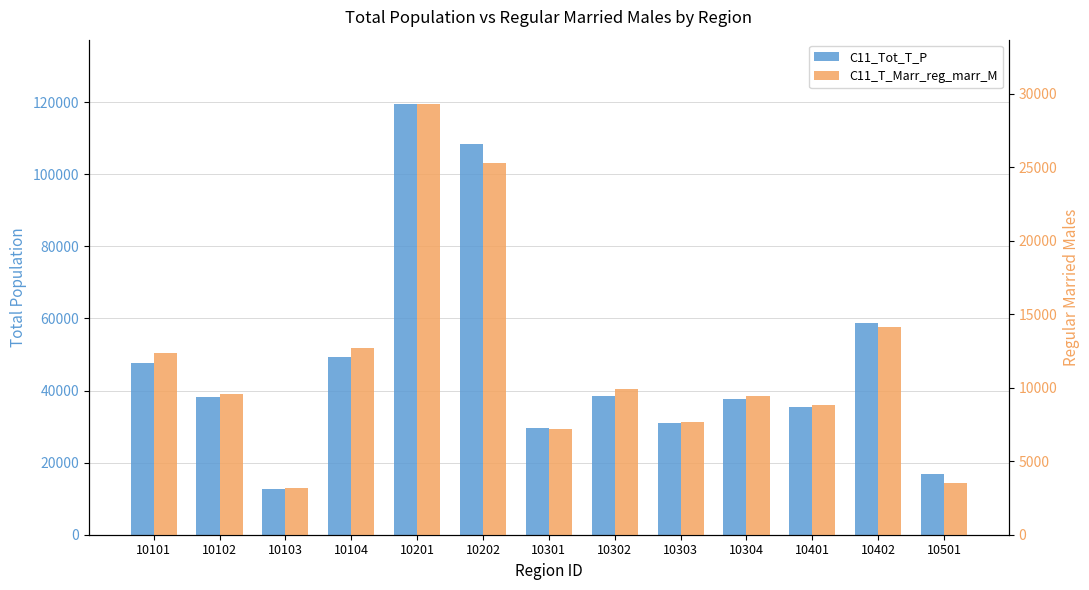

What is the difference between the maximum and minimum values in the C11_Tot_T_P series?

106852